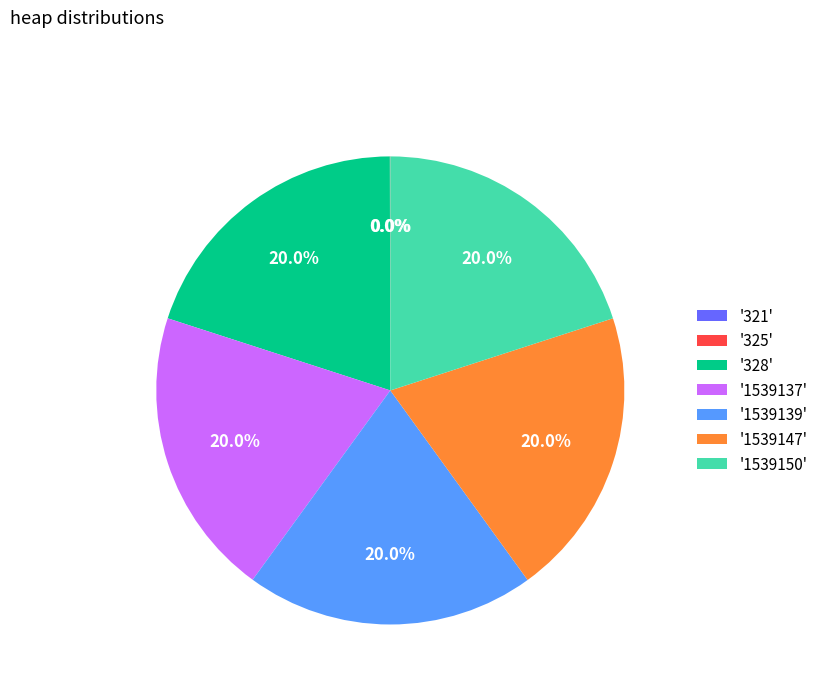

Combined, do '328' and '1539147' account for over 50%?

No